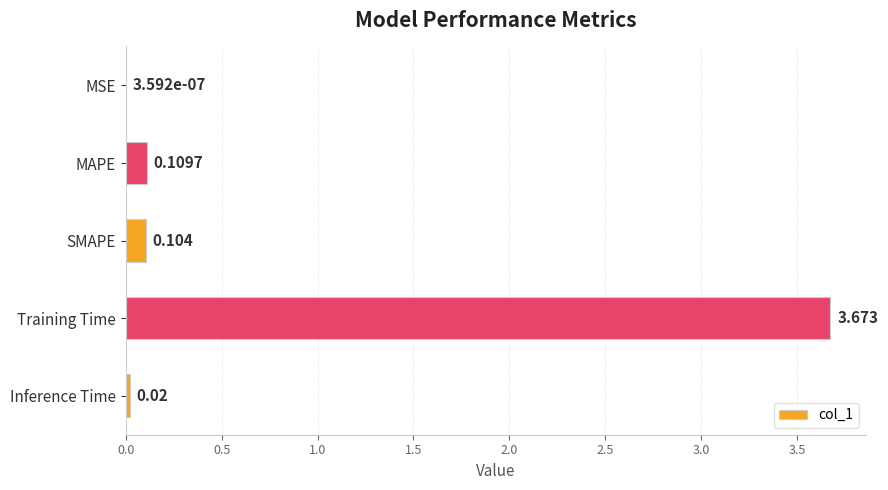

What is the sum of all values?

3.9